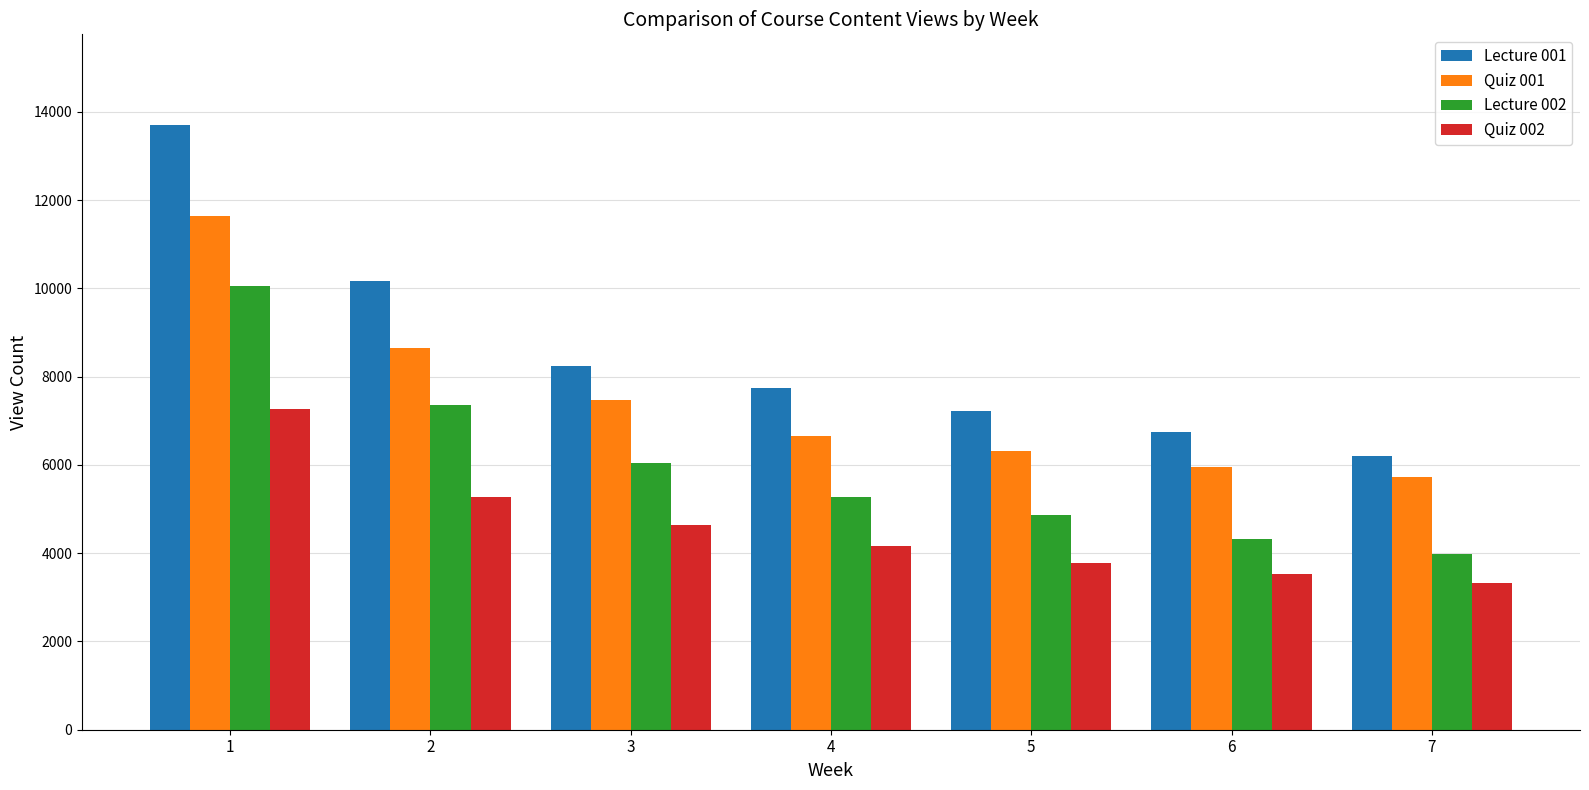

List the labels in order of Lecture 002 value, smallest first.

7, 6, 5, 4, 3, 2, 1